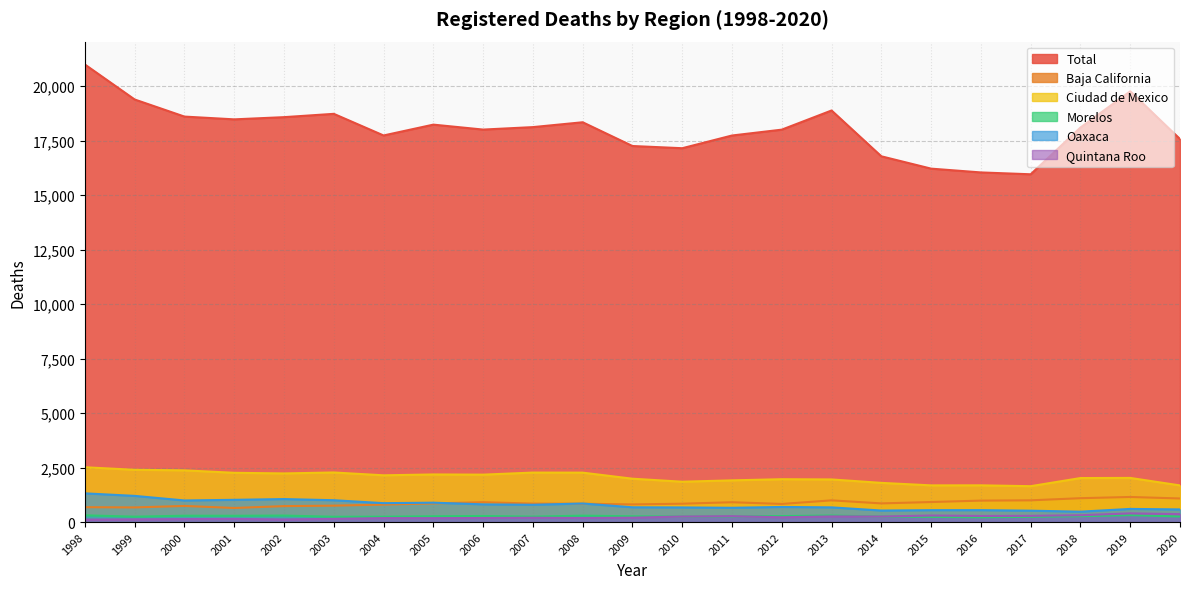

At which label does Oaxaca first exceed 693?

1998